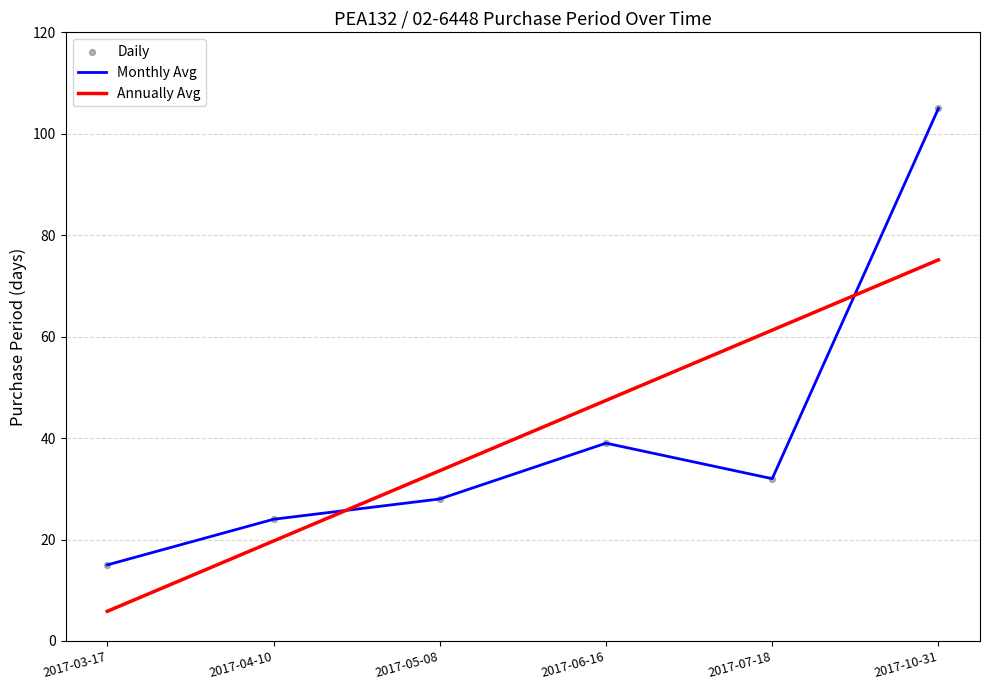

What is the total value across all series at 2017-06-16?

86.4